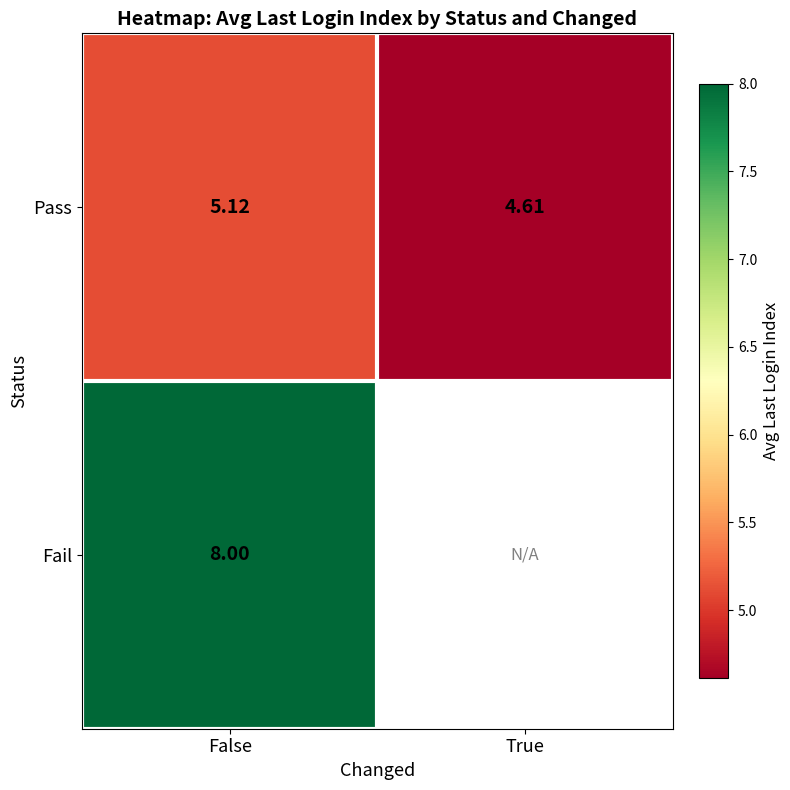

Where does the Pass series first go above 5?

False